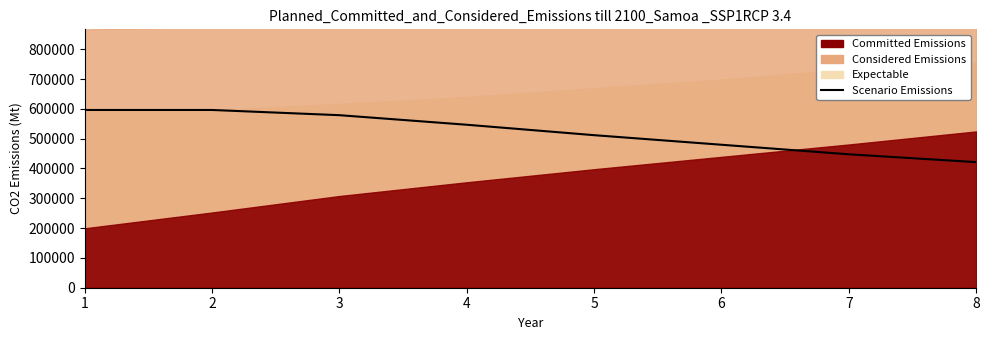

Reading left to right, list all the values displayed in this chart.

596210	596210	578720	546650	511660	479590	447520	421280